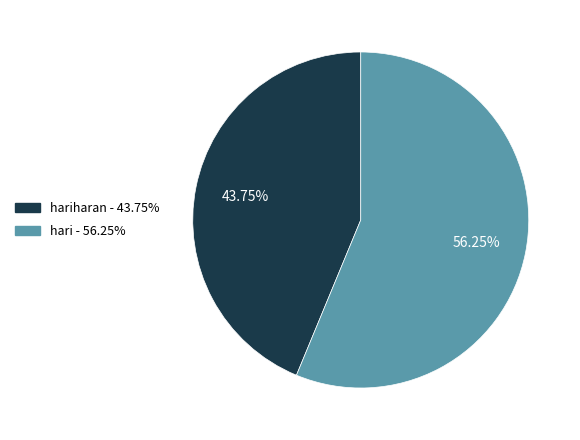

Does any single category account for the majority?

Yes